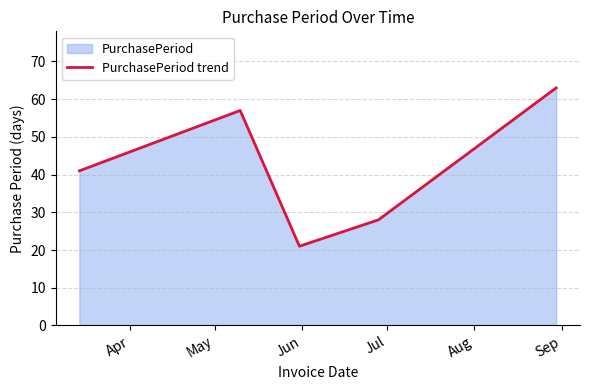

How many points are higher than both their immediate neighbors (excluding endpoints)?

1